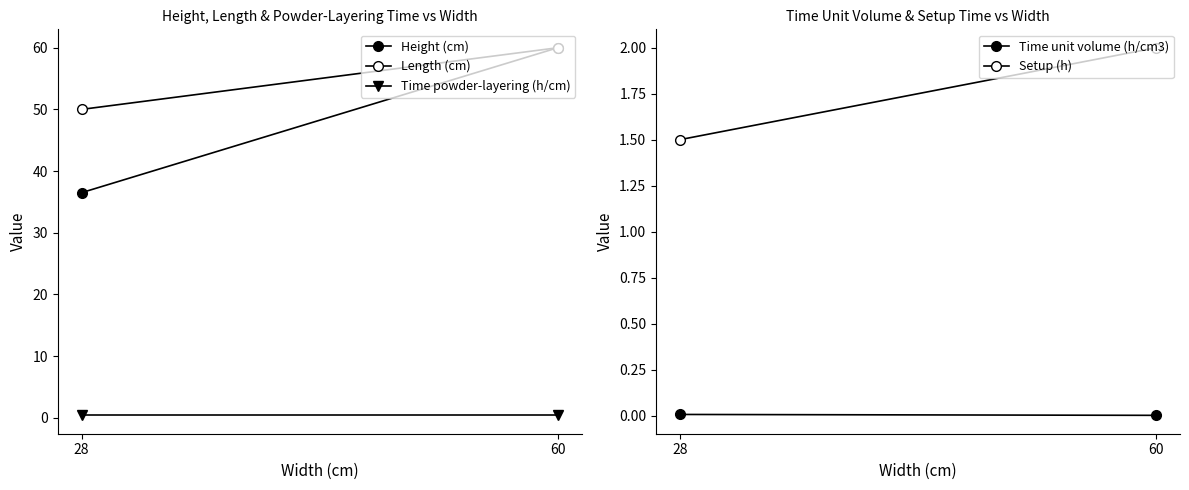

Reading left to right, extract all data points from this chart.

Height (cm): 60.0	36.5
Length (cm): 60.0	50.0
Time powder-layering (h/cm): 0.4	0.4
Time unit volume (h/cm3): 0.0	0.0
Setup (h): 2.0	1.5